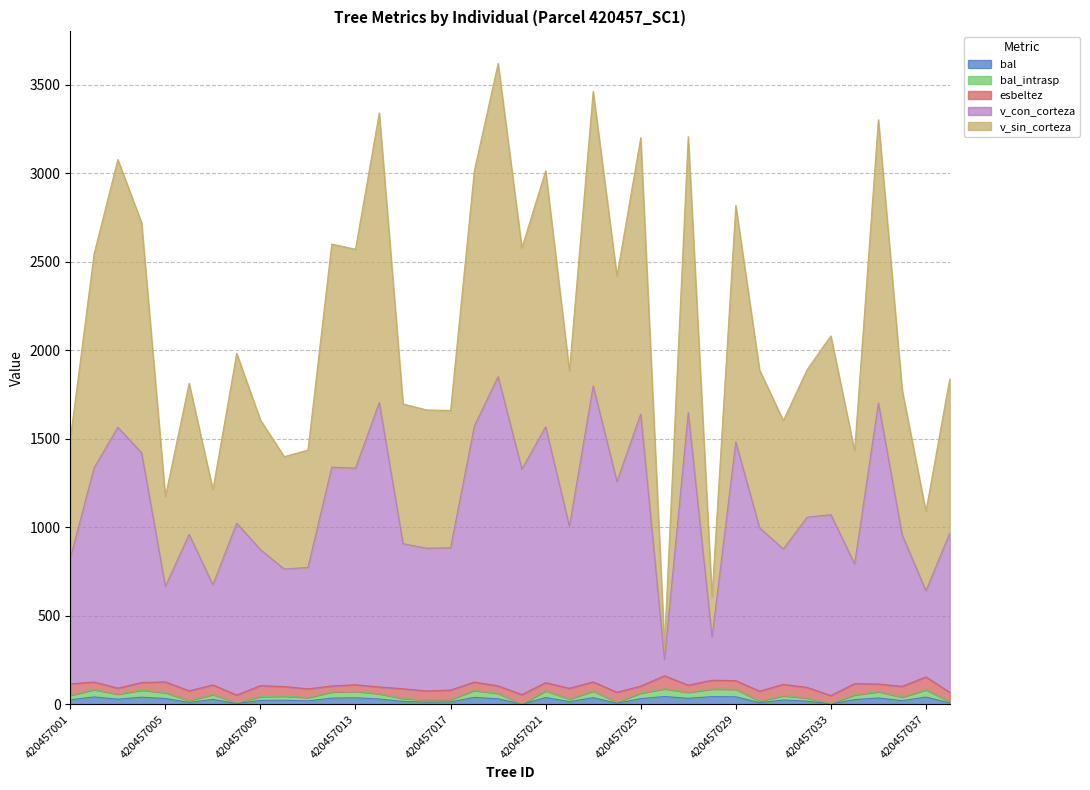

True or false: bal and bal_intrasp cross at least once.

False